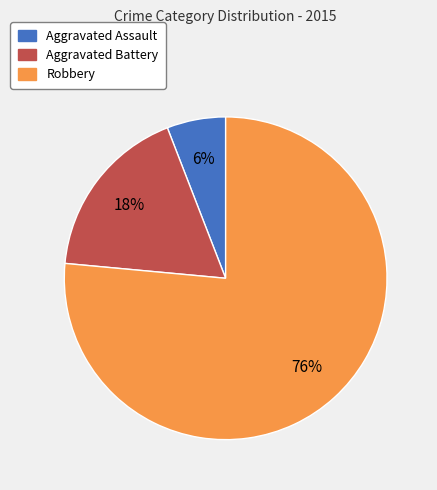

Is the sum of Aggravated Assault and Robbery greater than half?

Yes